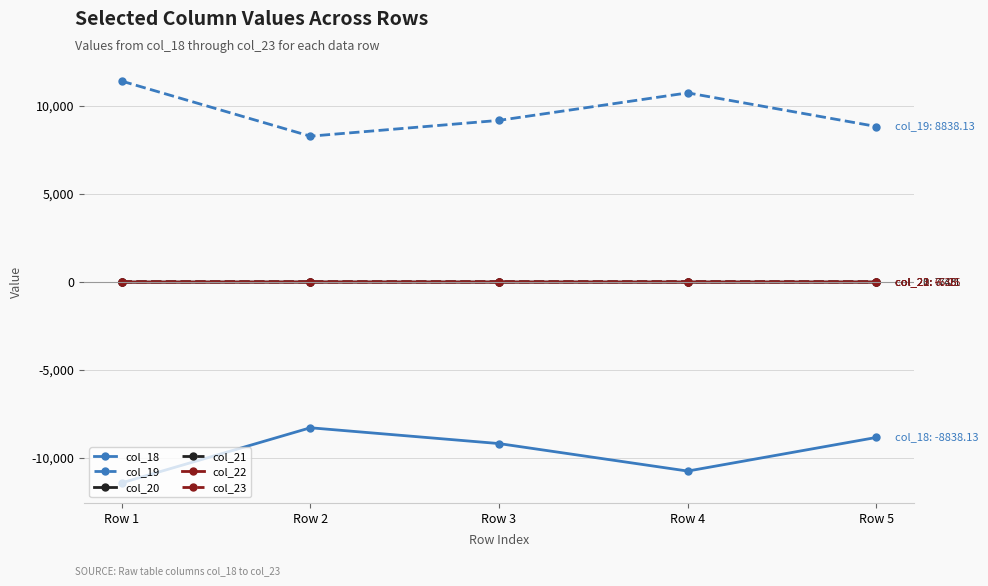

The col_18 series shows -8288.0 at Row 2. True or false?

True